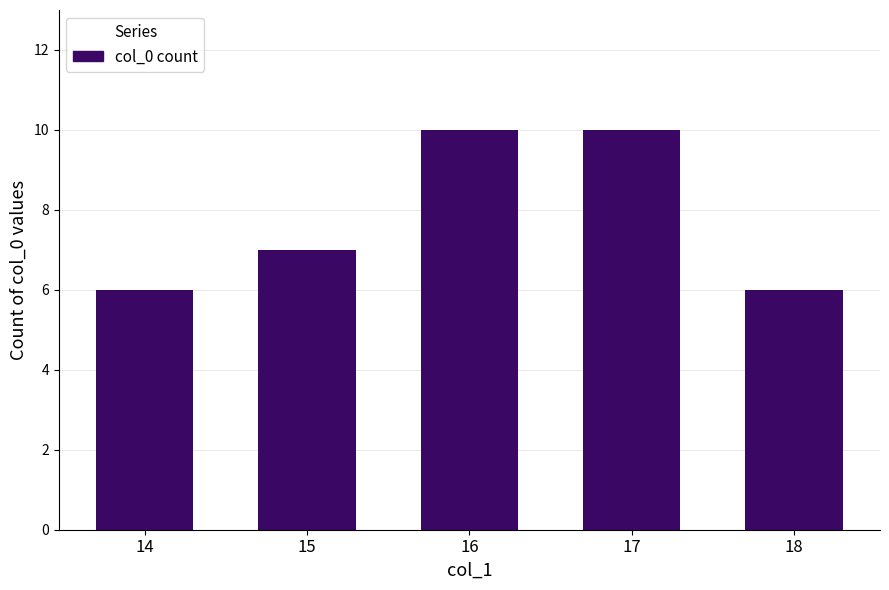

What is the change in value from 14 to 17?

+4